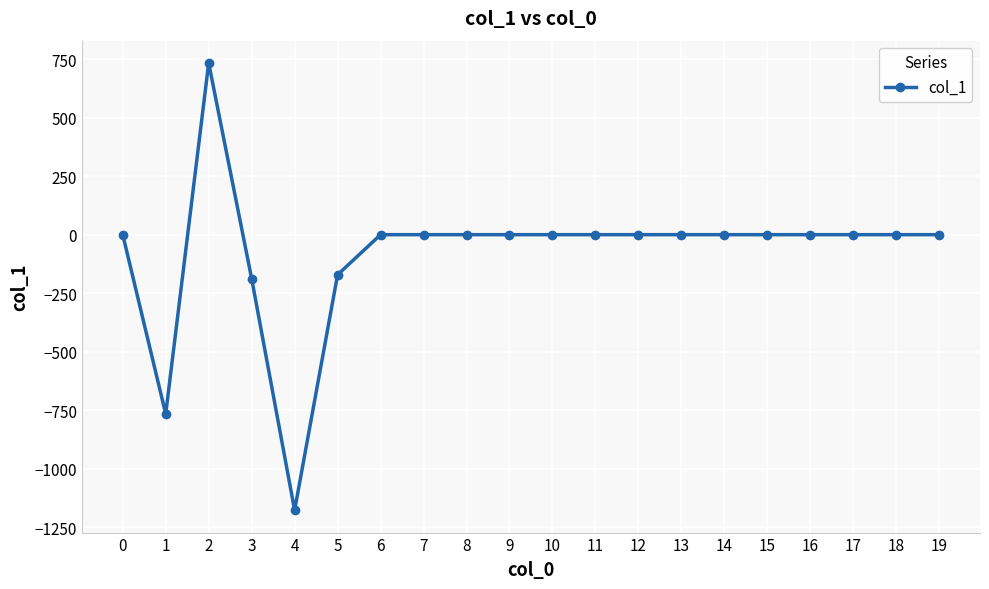

How many series are shown in this chart?

1